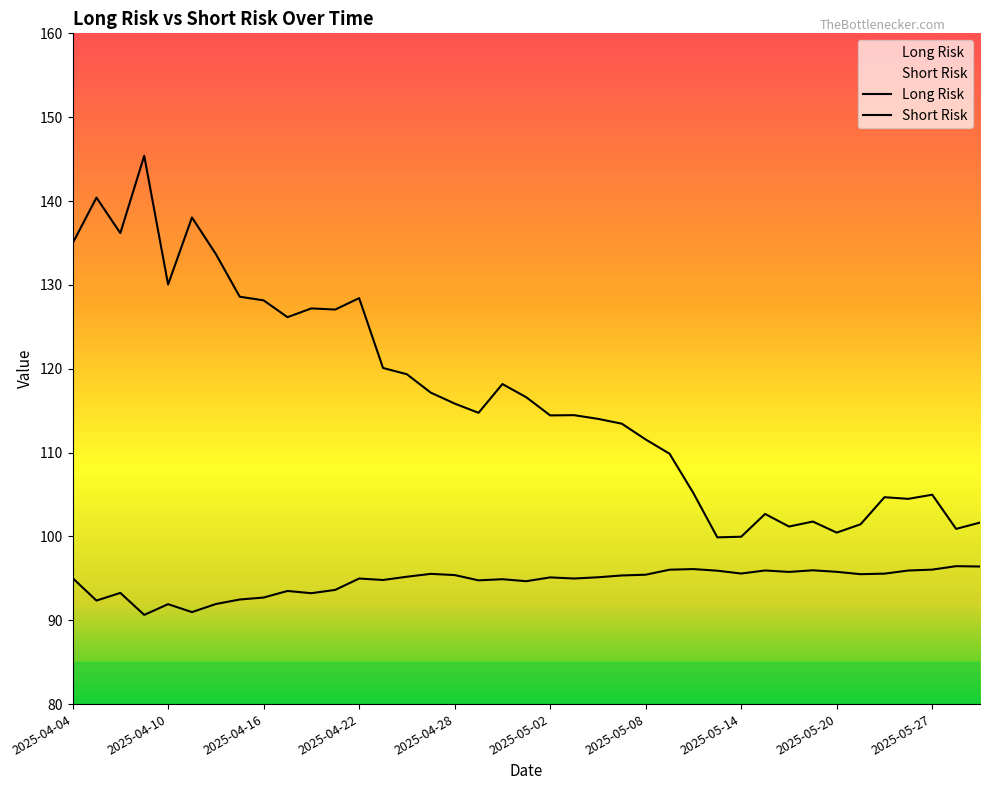

True or false: Long Risk has a value of 151.5 at 2025-05-07.

False